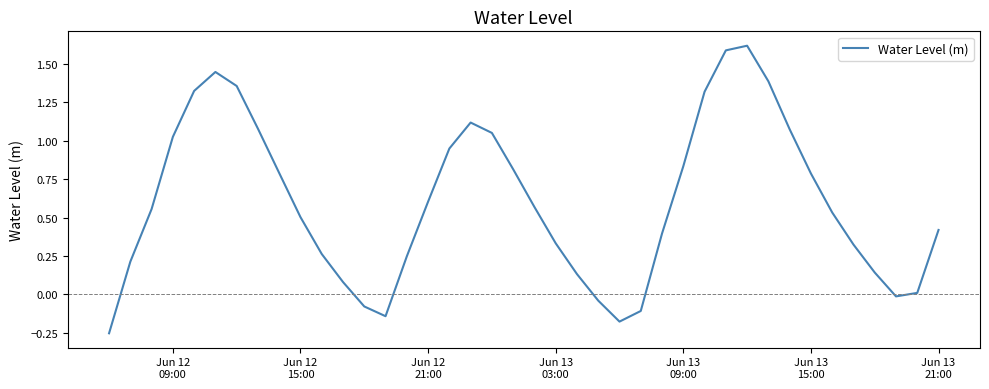

What is the greatest value displayed?

1.6